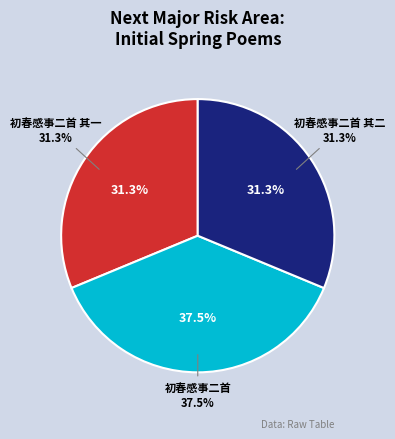

Which slice is the smallest?

初春感事二首 其一